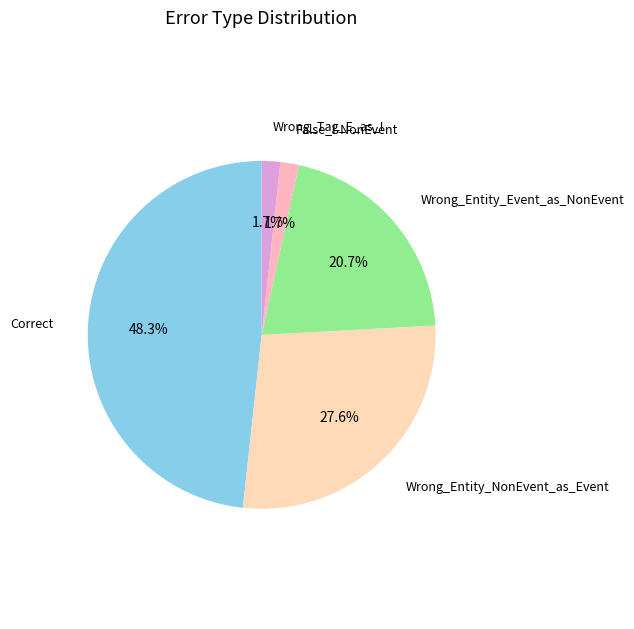

How many slices are in this pie chart?

5